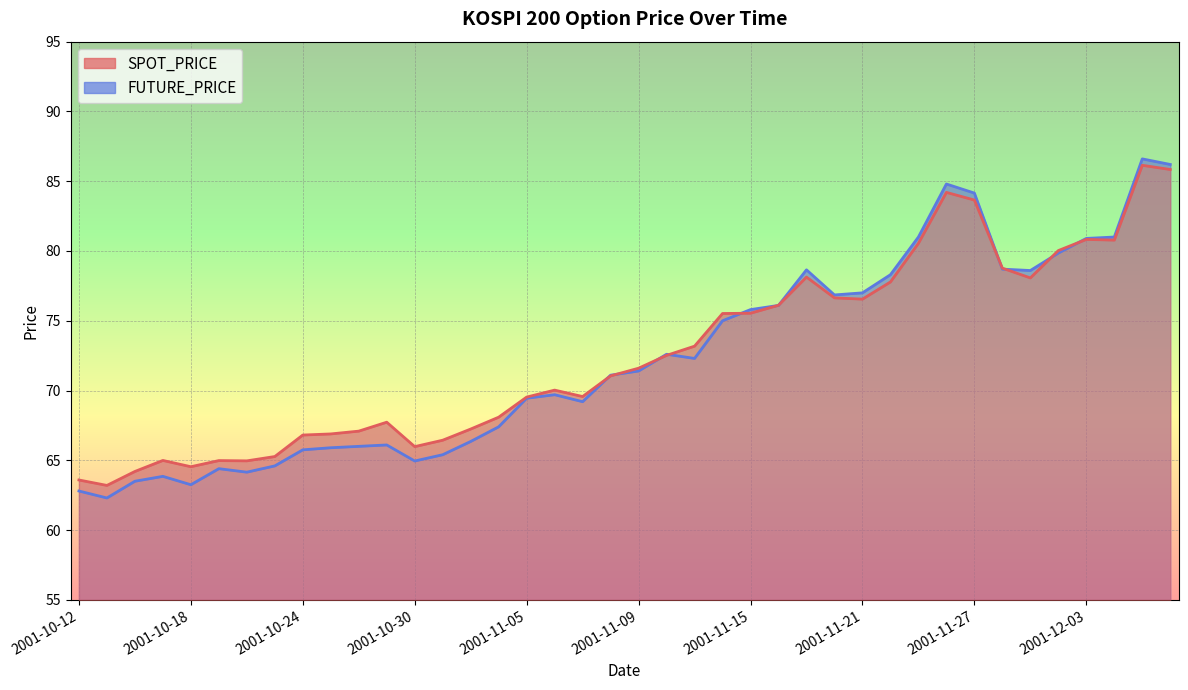

Is the value of FUTURE_PRICE at 2001-11-28 greater than the value of SPOT_PRICE at 2001-10-24?

Yes